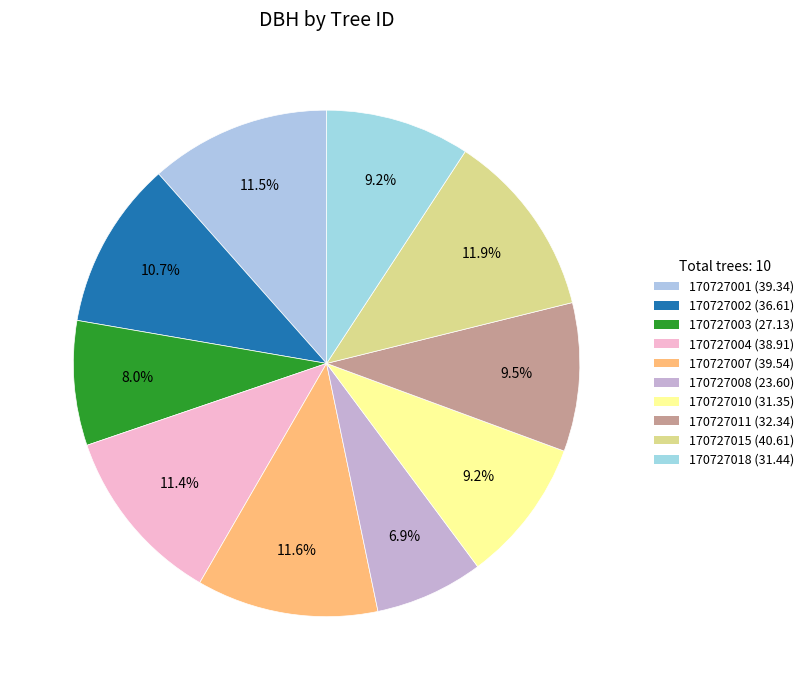

Rank the categories by value from lowest to highest.

170727008, 170727003, 170727010, 170727018, 170727011, 170727002, 170727004, 170727001, 170727007, 170727015